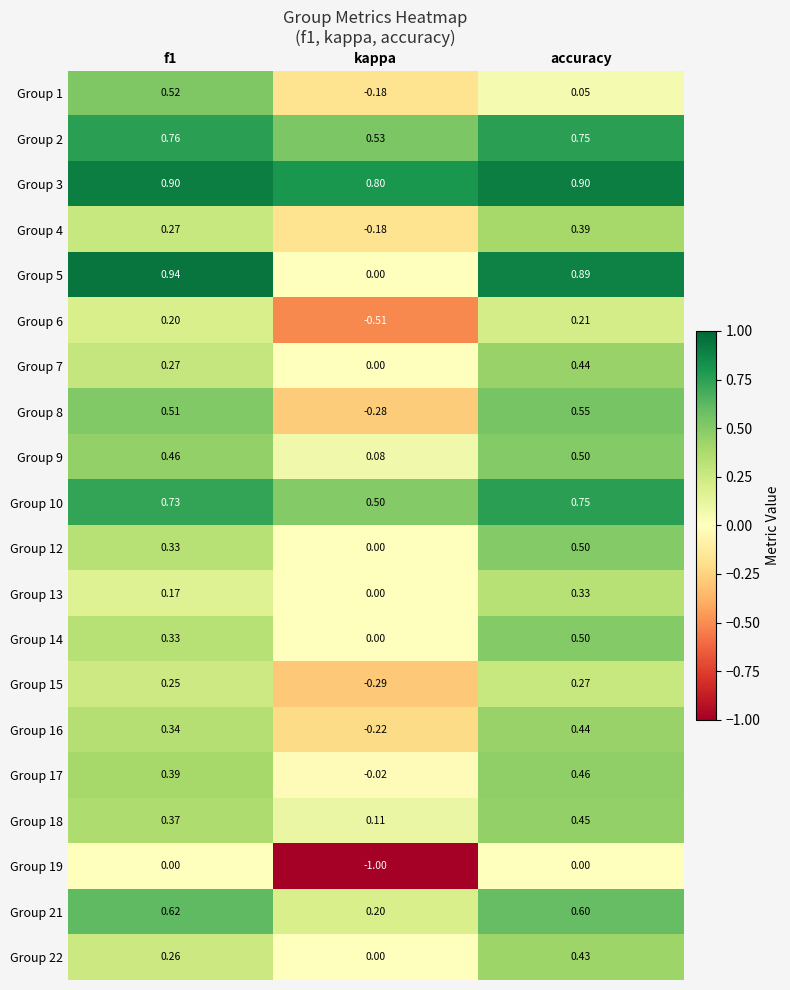

Where is Group 7 nearest to the value 0?

kappa